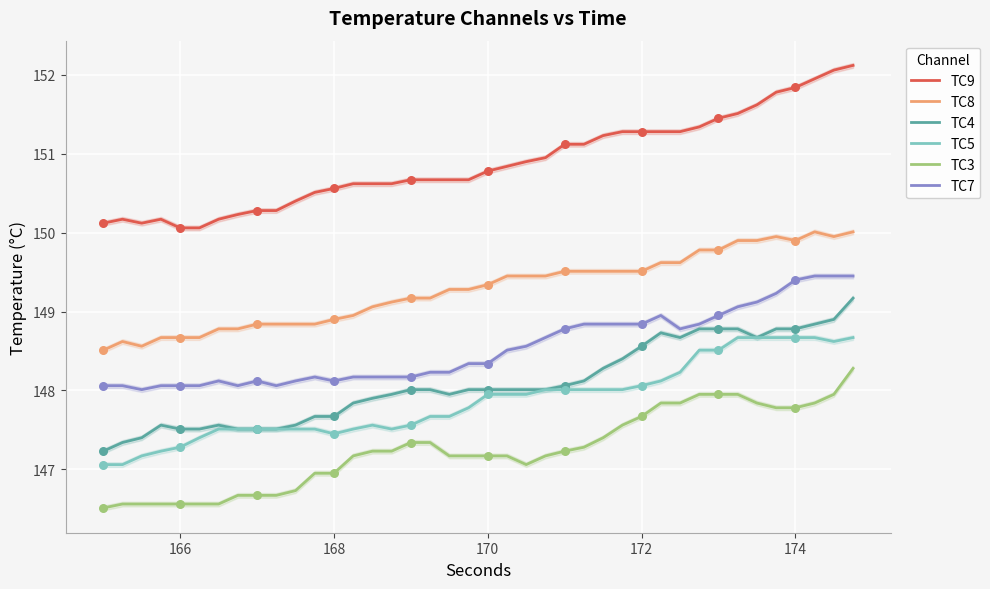

Which series has the widest spread of Y values?

TC9